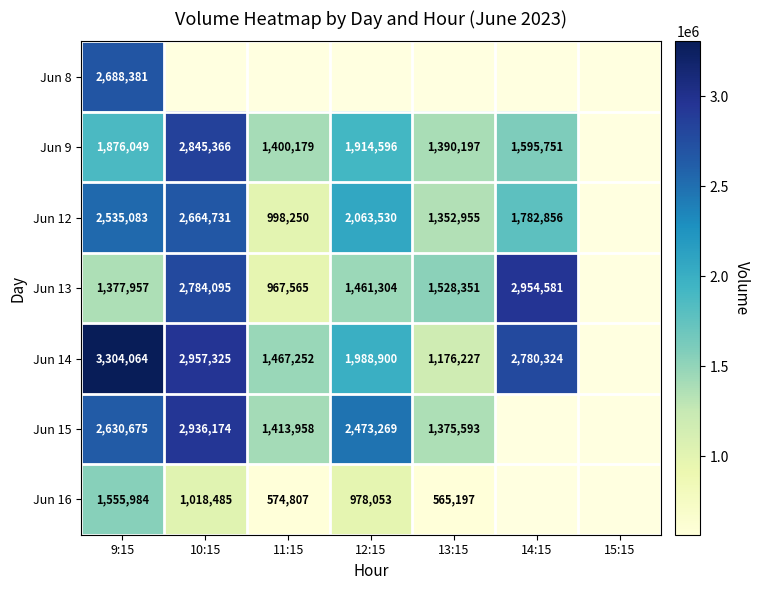

Is the value of Jun 12 at 11:15 greater than the value of Jun 13 at 10:15?

No